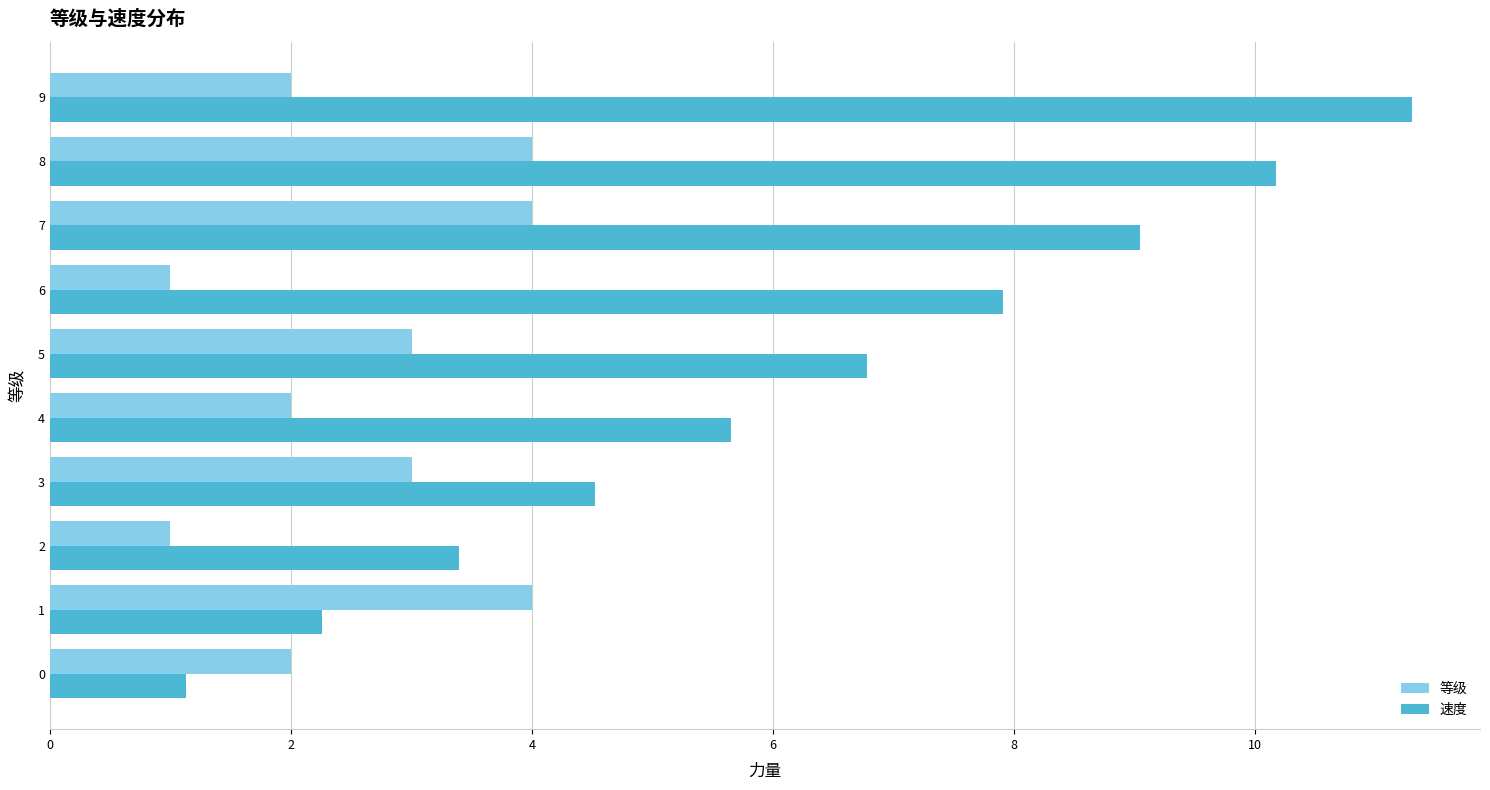

At which label is 速度 closest to 6?

4